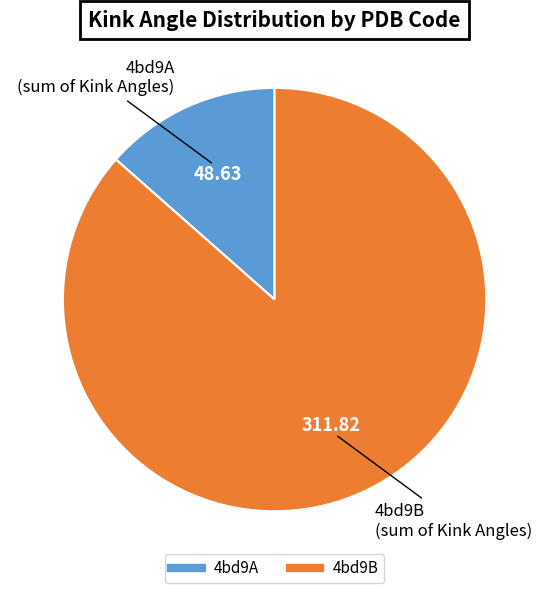

Combined, do 4bd9A and 4bd9B account for over 50%?

Yes